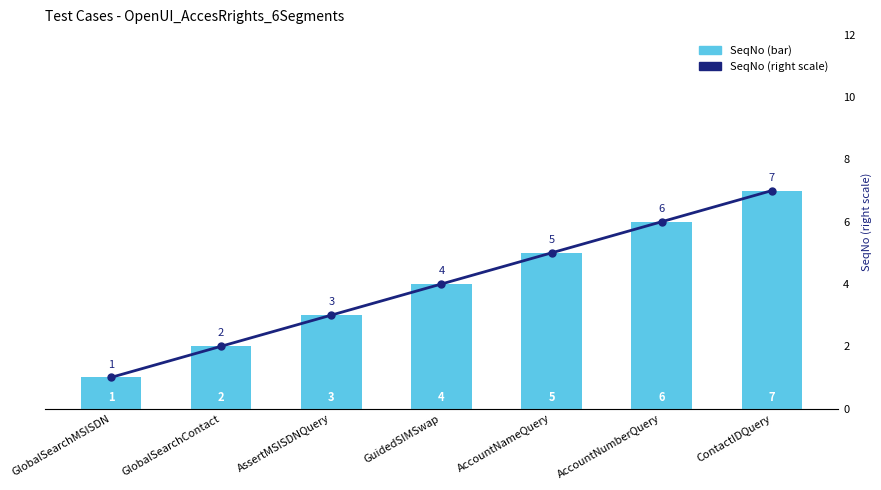

Rank the series at ContactIDQuery from highest to lowest value.

SeqNo (bar), SeqNo (right scale)